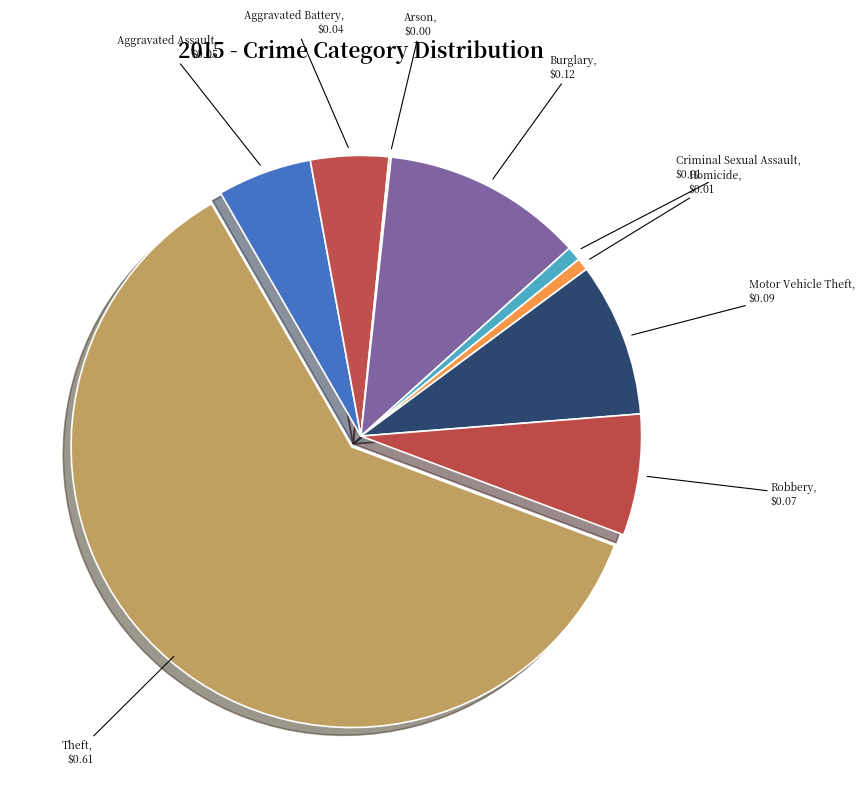

Is it true that Aggravated Battery is 4% of the pie?

True